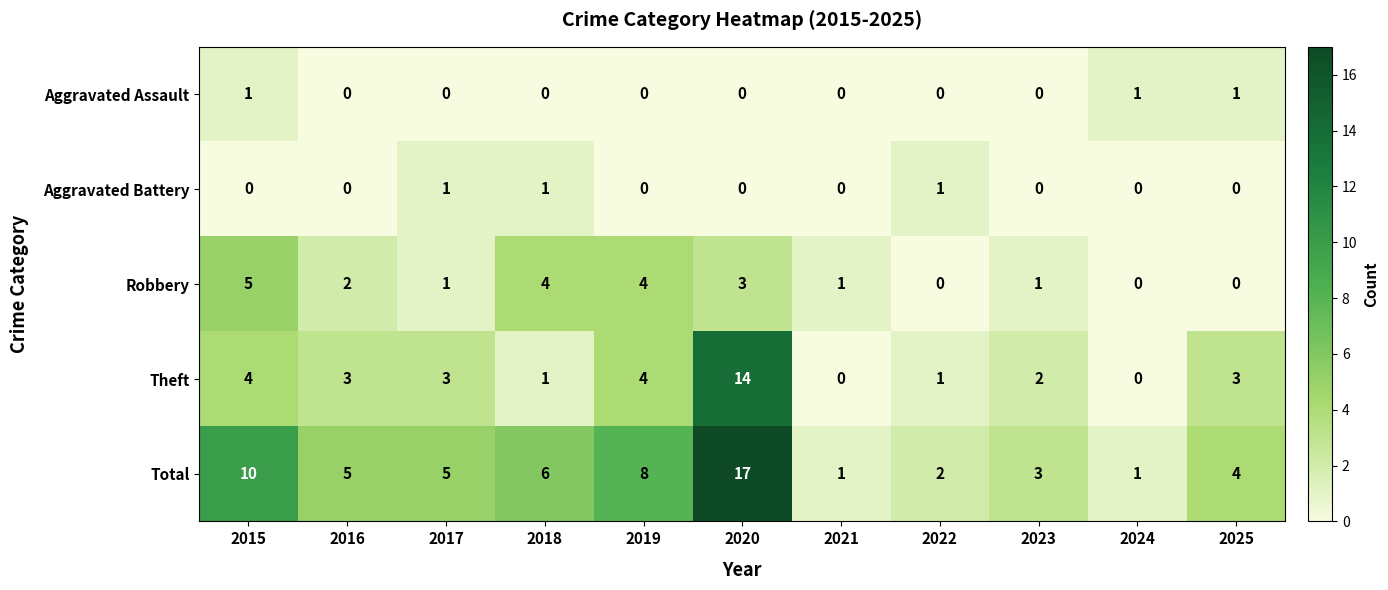

What is the maximum value shown in the chart?

17